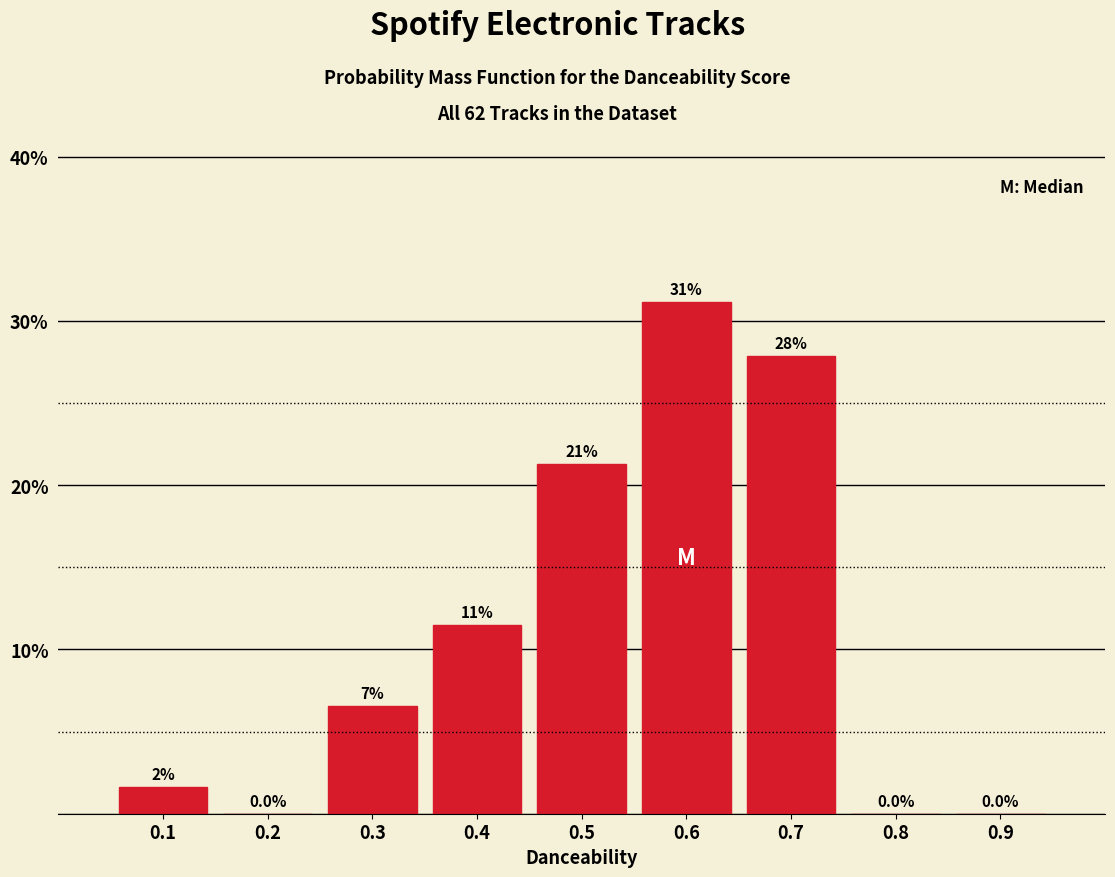

Which has a higher value, 0.4 or 0.9?

0.4